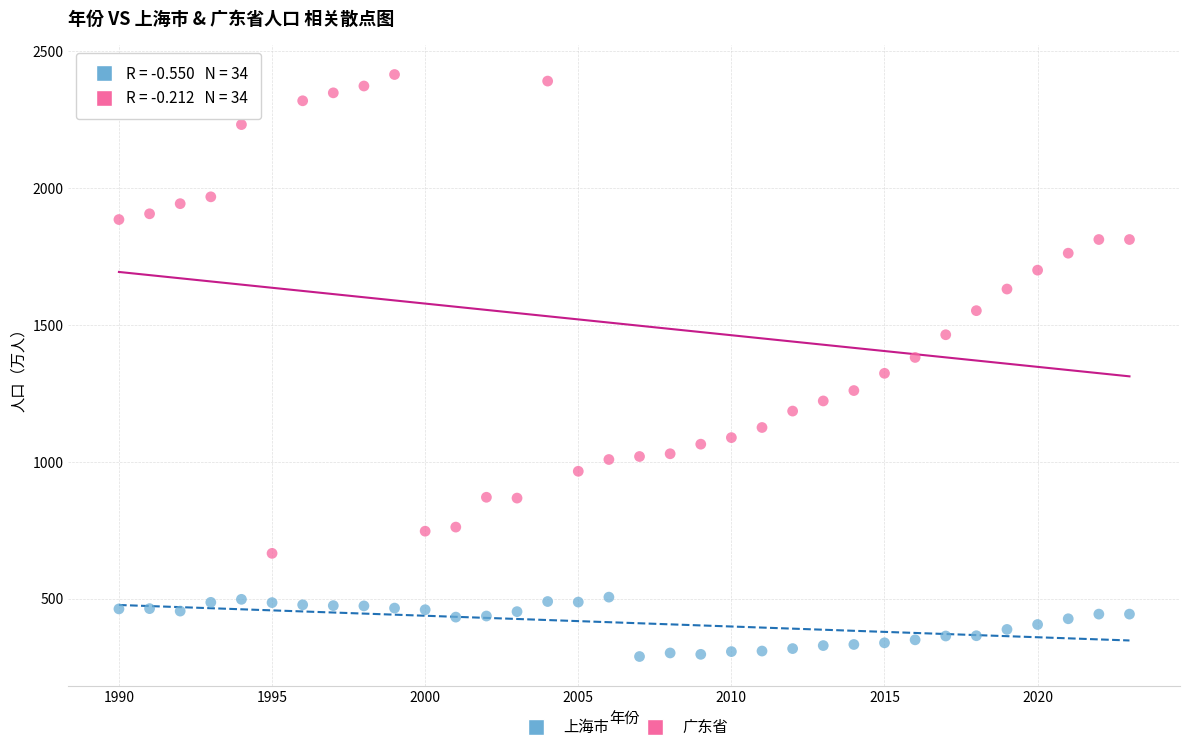

Which series contains the highest Y value?

广东省